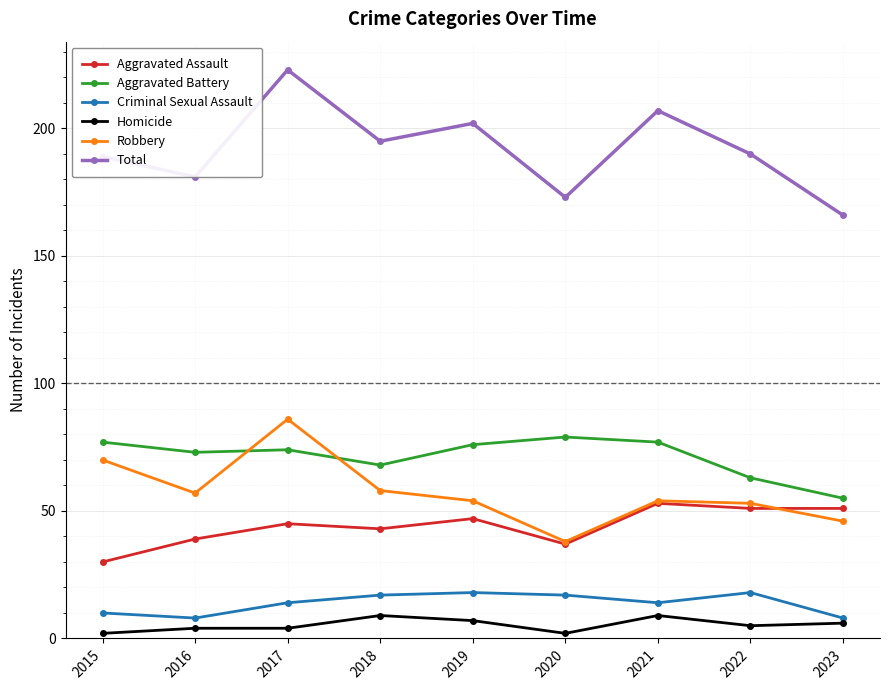

In Aggravated Battery, how many points are higher than both neighbors (excluding endpoints)?

2